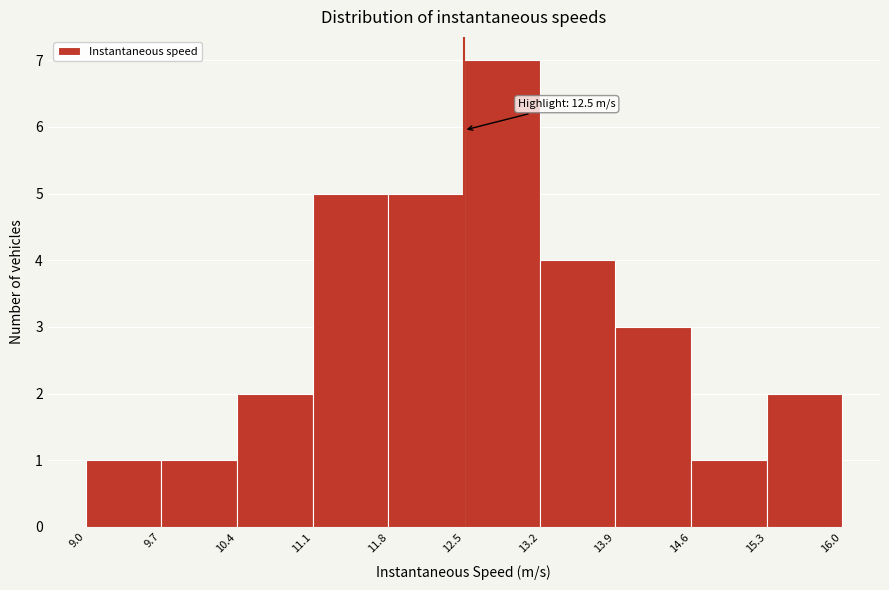

Over which range of the x-axis is the bar tallest?

12.5 to 13.2